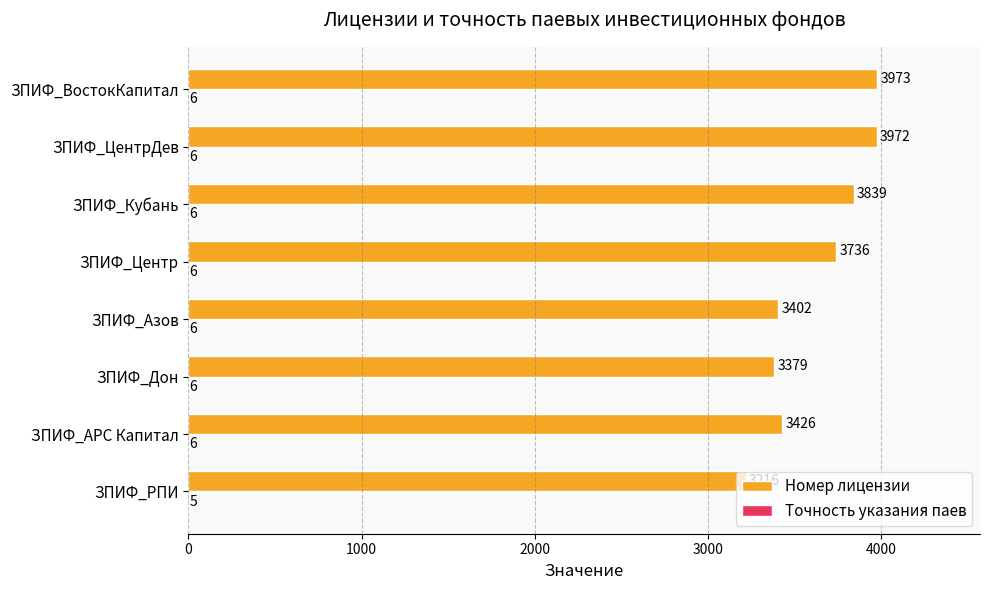

The value of Номер лицензии at ЗПИФ_ВостокКапитал is 3973. True or false?

True